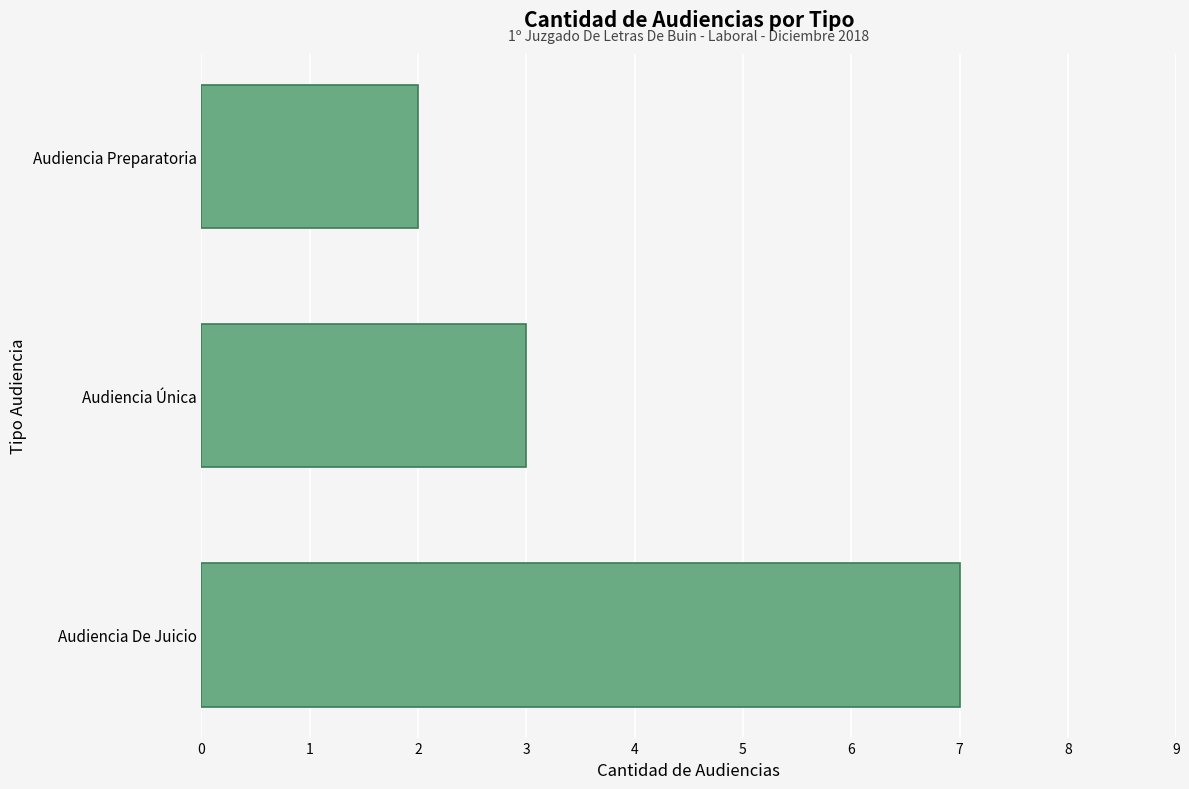

Which label corresponds to the smallest value in the chart?

Audiencia Preparatoria